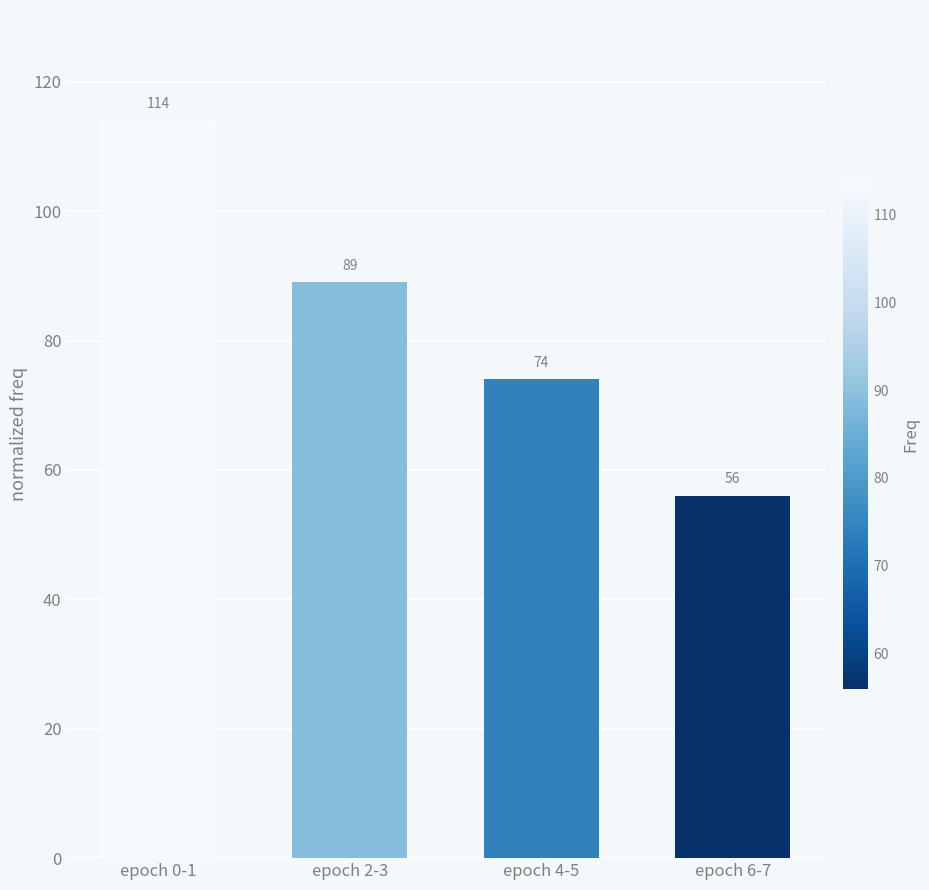

What is the smallest value displayed?

56